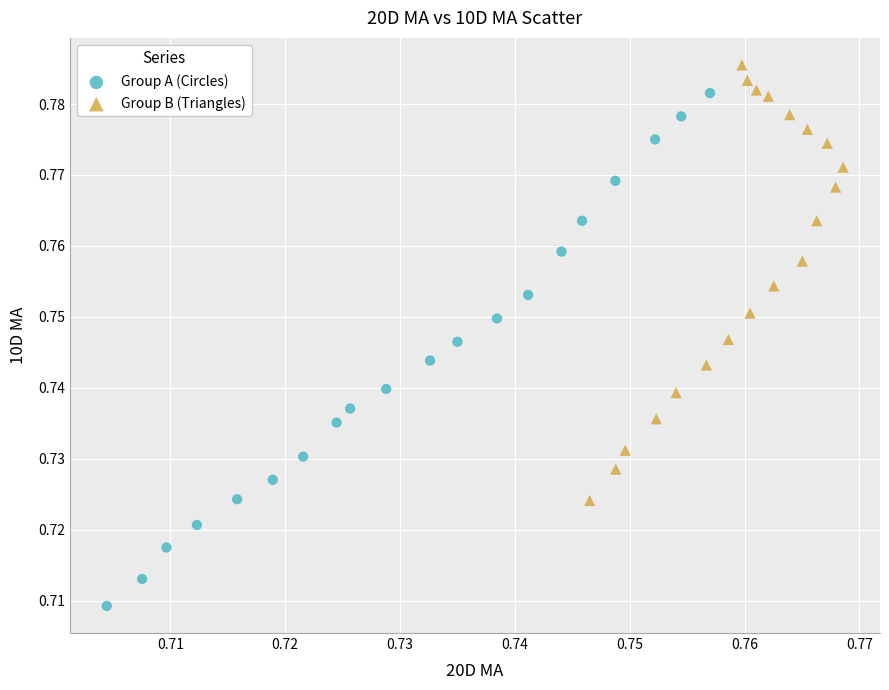

What are all the series names shown in the legend?

Group A (Circles), Group B (Triangles)